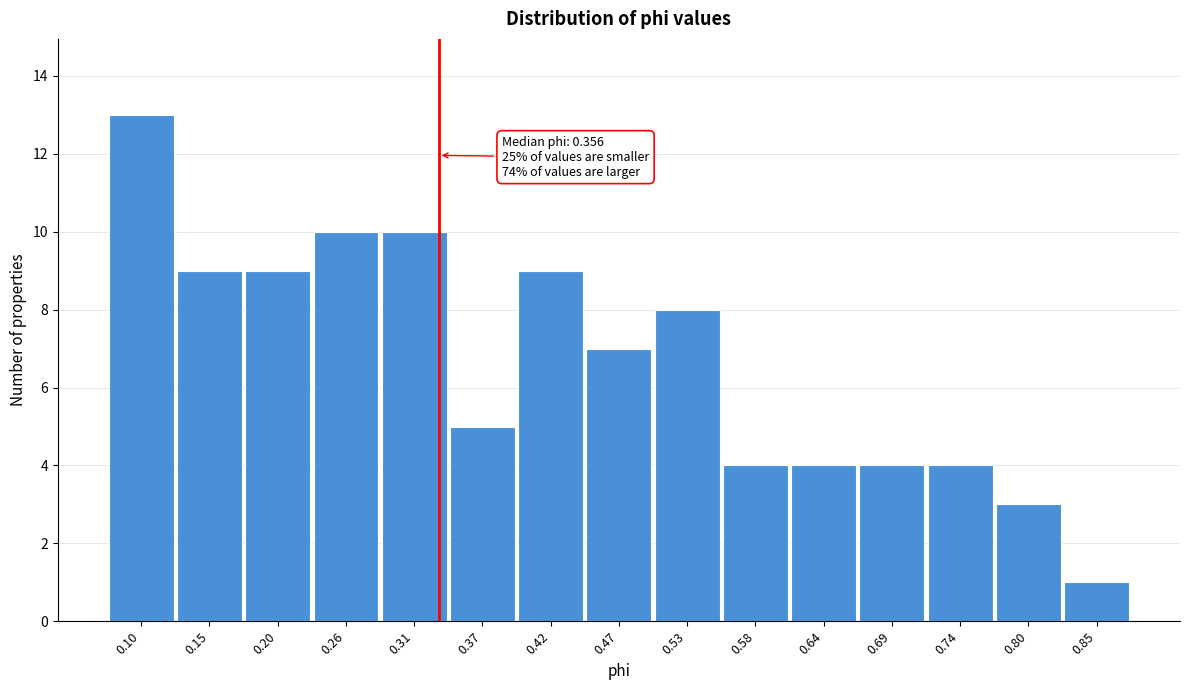

Reading left to right, extract all data points from this chart.

0.10=13	0.15=9	0.20=9	0.26=10	0.31=10	0.37=5	0.42=9	0.47=7	0.53=8	0.58=4	0.64=4	0.69=4	0.74=4	0.80=3	0.85=1